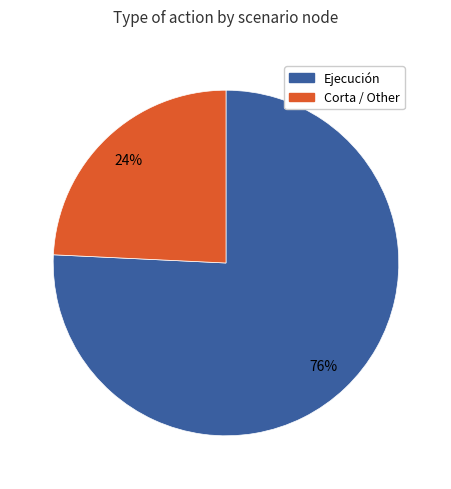

Count the number of slices in the pie.

2